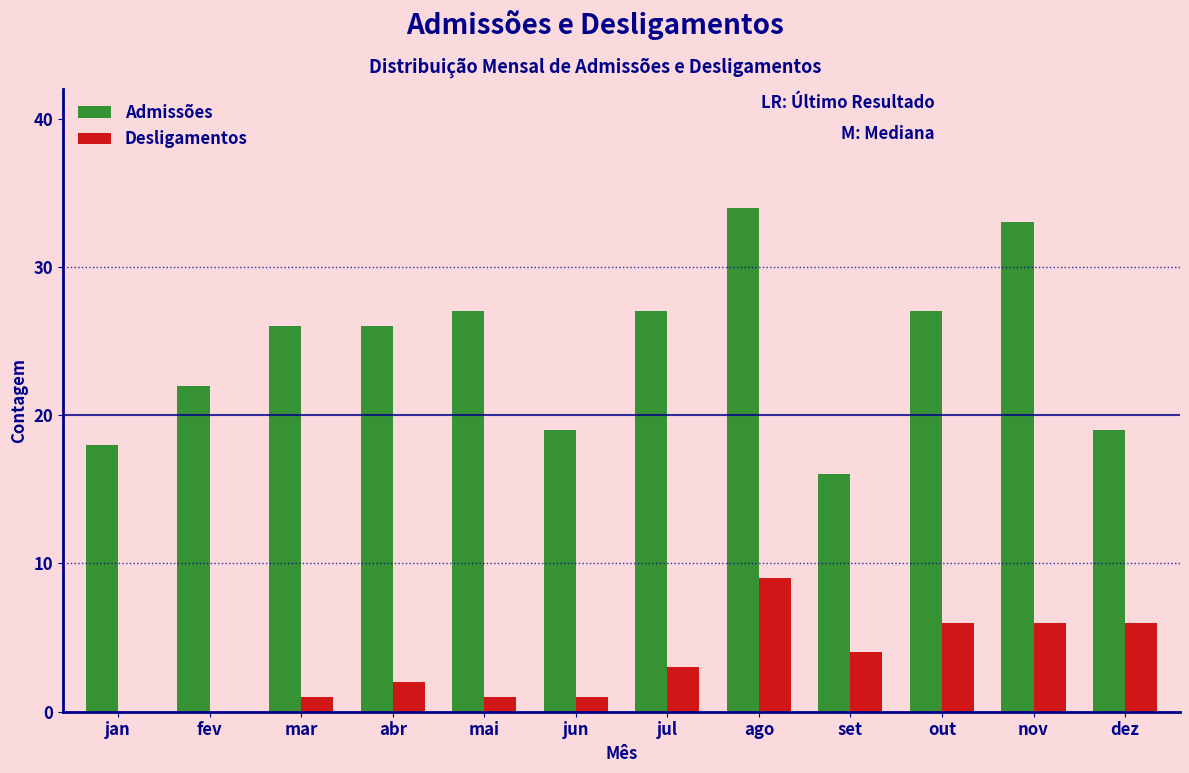

Reading left to right, extract all data points from this chart.

Admissões: jan=18	fev=22	mar=26	abr=26	mai=27	jun=19	jul=27	ago=34	set=16	out=27	nov=33	dez=19
Desligamentos: jan=0	fev=0	mar=1	abr=2	mai=1	jun=1	jul=3	ago=9	set=4	out=6	nov=6	dez=6